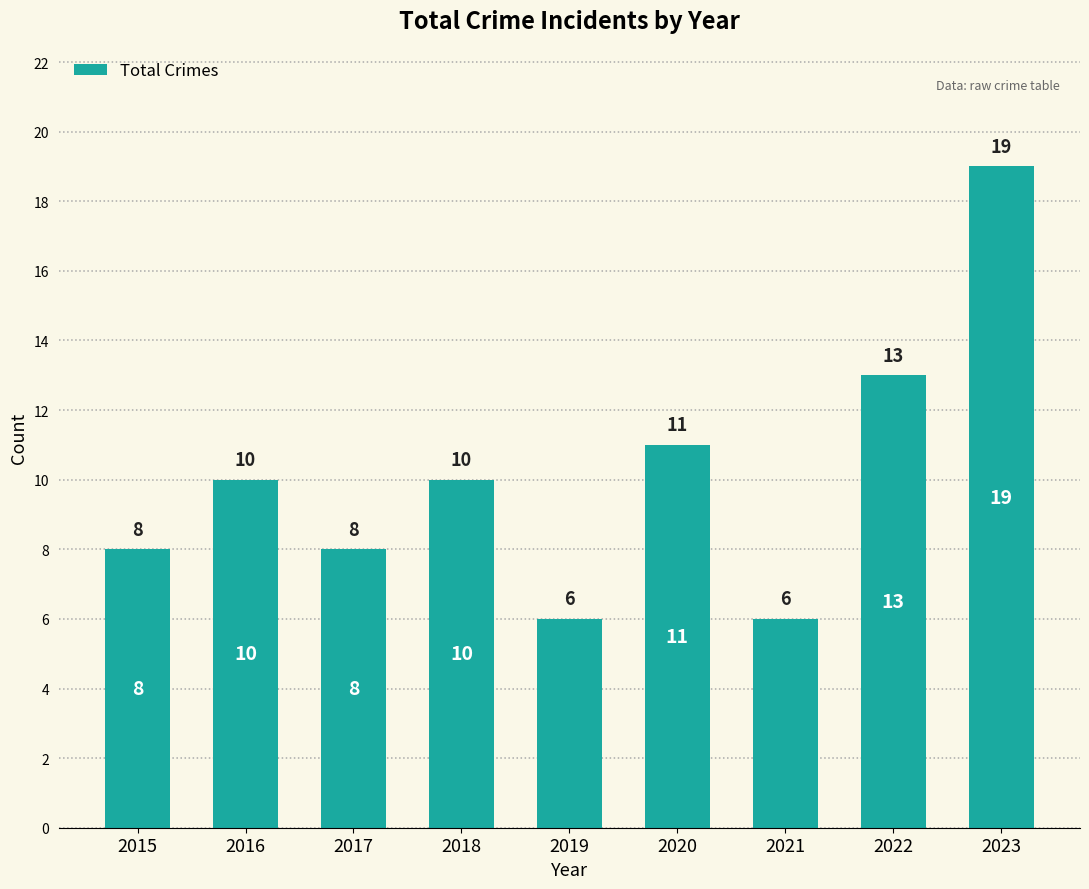

What is the smallest value displayed?

6